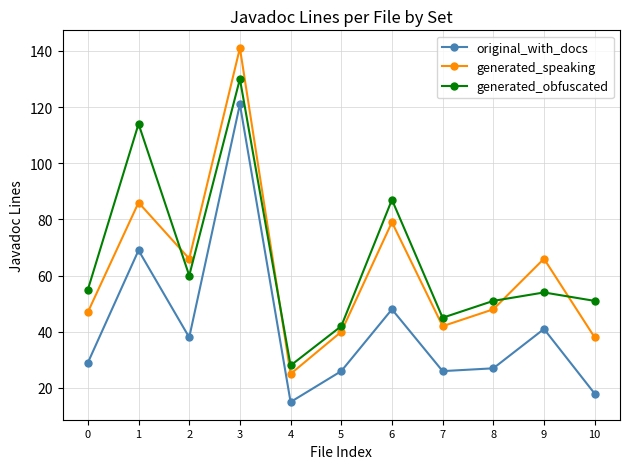

Reading left to right, transcribe all the data shown in this chart.

original_with_docs: 29	69	38	121	15	26	48	26	27	41	18
generated_speaking: 47	86	66	141	25	40	79	42	48	66	38
generated_obfuscated: 55	114	60	130	28	42	87	45	51	54	51